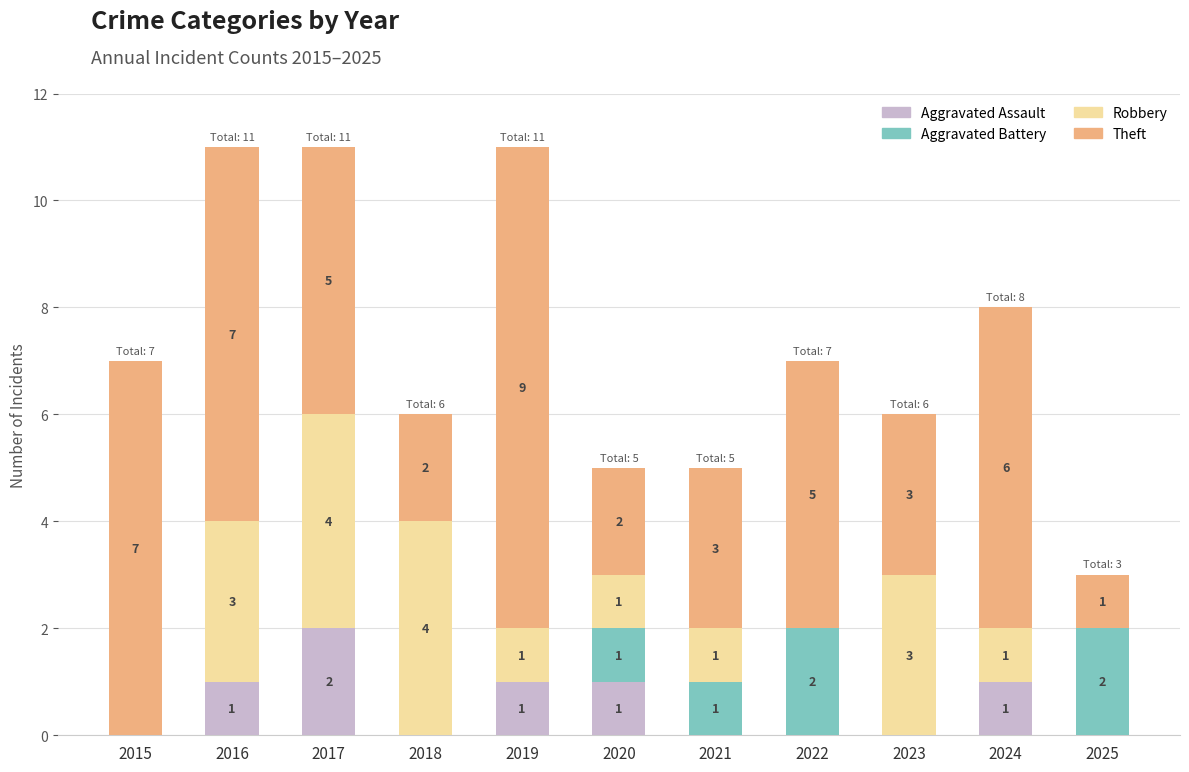

How many data points in Aggravated Assault are above 0?

5